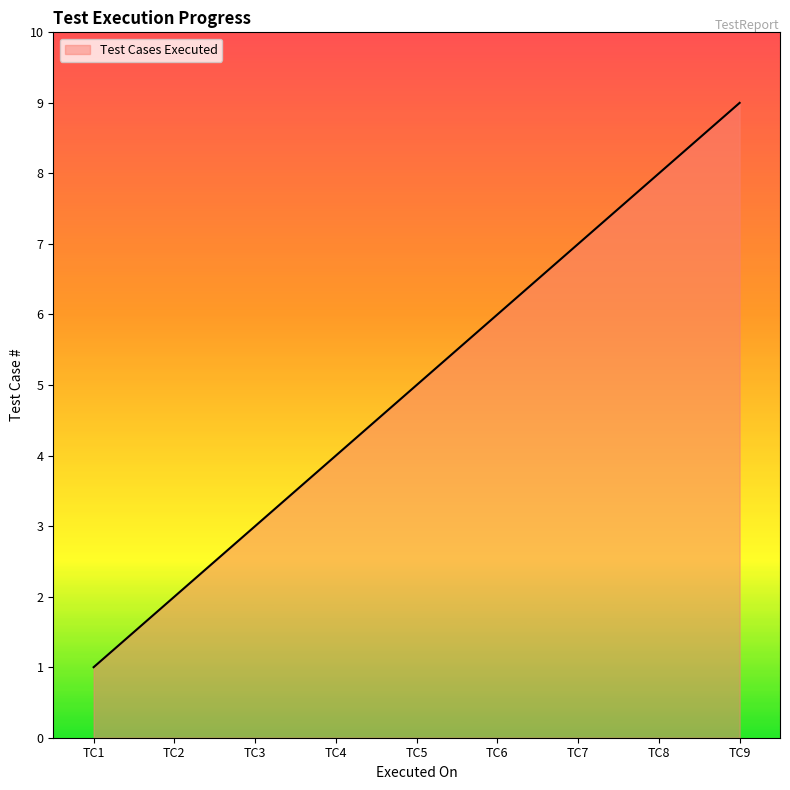

True or false: the data shows 4 at TC3.

False